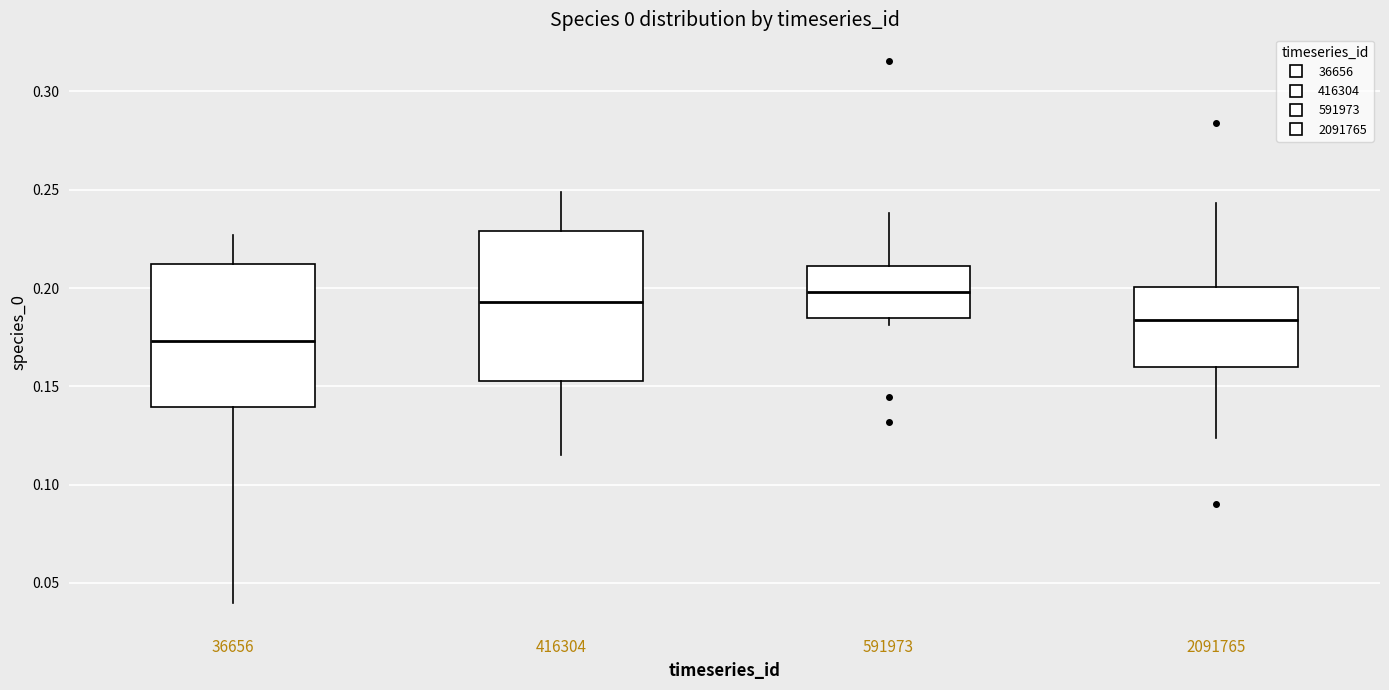

Reading left to right, transcribe this box plot: for each box, give where its median line is, the range the box spans, and where its two whiskers end, as read against the y-axis. The values are not printed on the chart, so give them approximately, as read against the axis.

36656: median 0.175, box 0.140 to 0.210, whiskers 0.040 to 0.225
416304: median 0.195, box 0.155 to 0.230, whiskers 0.115 to 0.250
591973: median 0.200, box 0.185 to 0.210, whiskers 0.180 to 0.240
2091765: median 0.185, box 0.160 to 0.200, whiskers 0.125 to 0.245